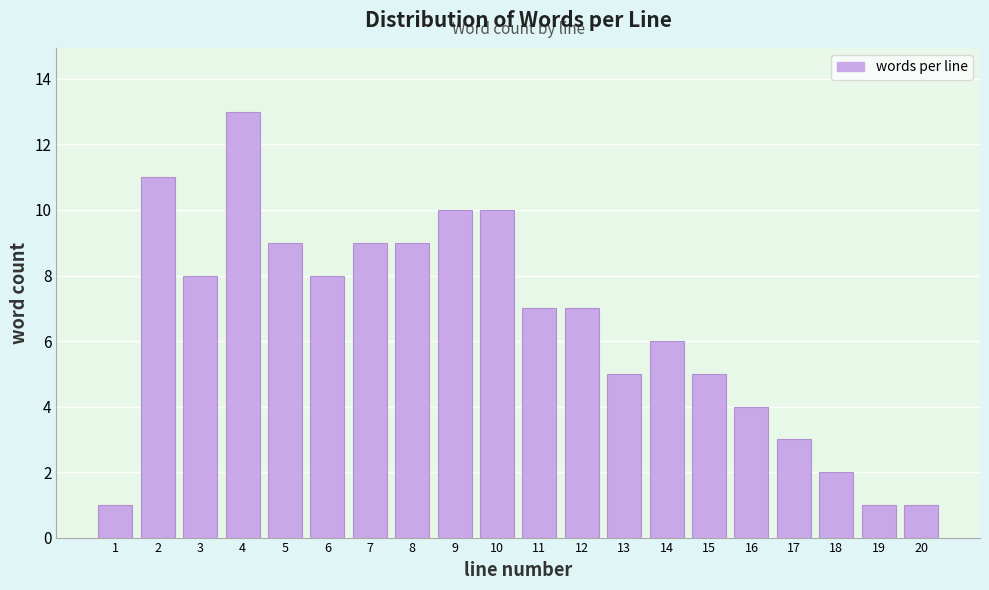

Reading right to left, transcribe all the data shown in this chart.

20=1	19=1	18=2	17=3	16=4	15=5	14=6	13=5	12=7	11=7	10=10	9=10	8=9	7=9	6=8	5=9	4=13	3=8	2=11	1=1